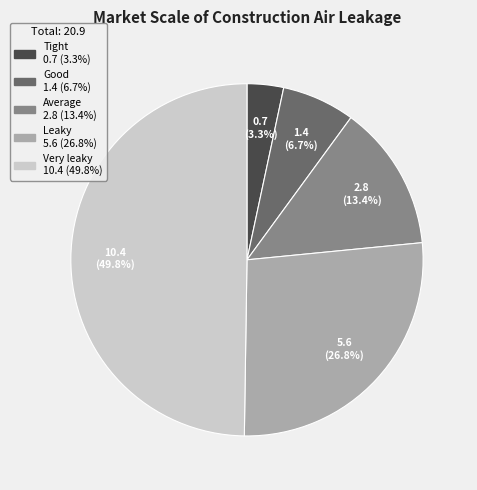

Is it true that Average is 13% of the pie?

True